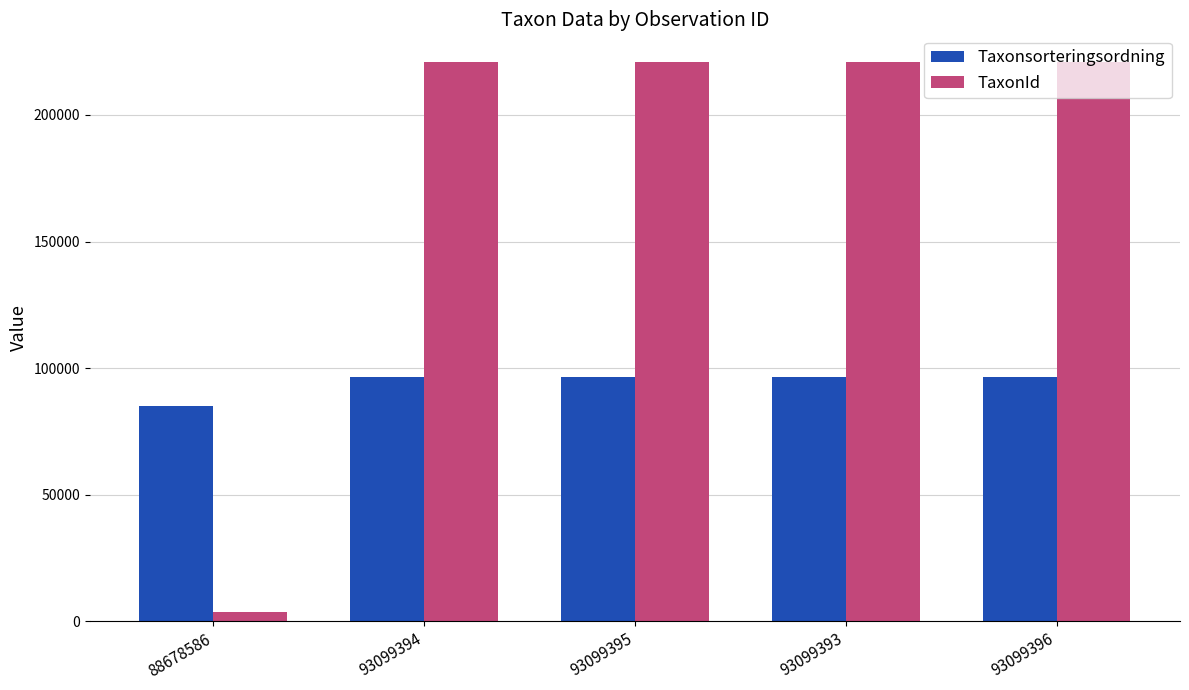

What position from the left is 88678586?

1